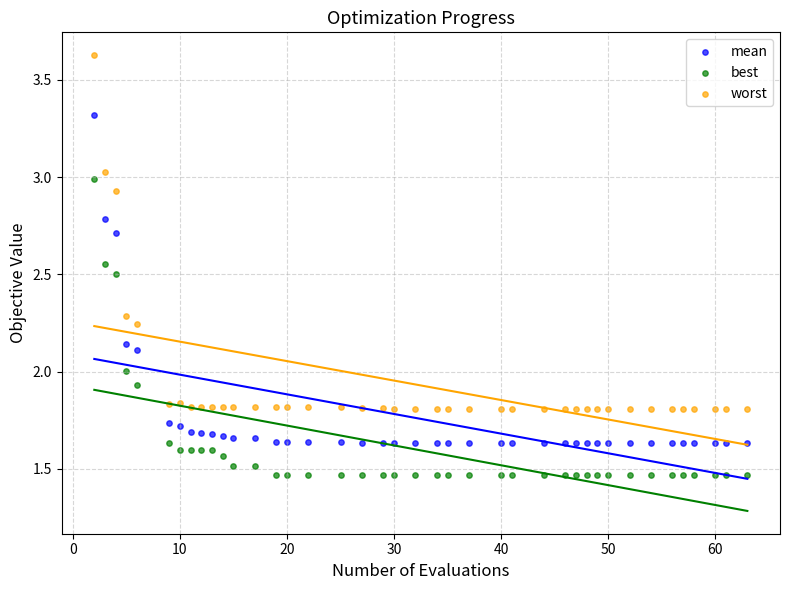

Which series contains the lowest Y value?

best